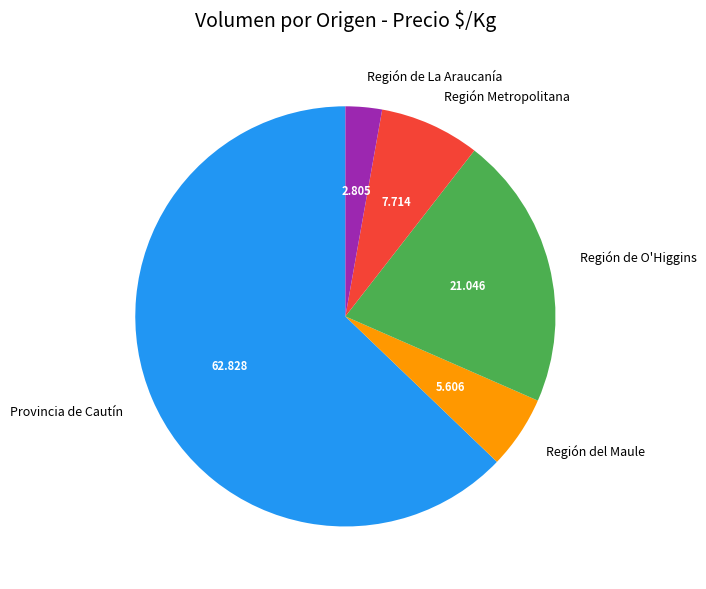

Is there any slice that represents more than half of the pie?

Yes